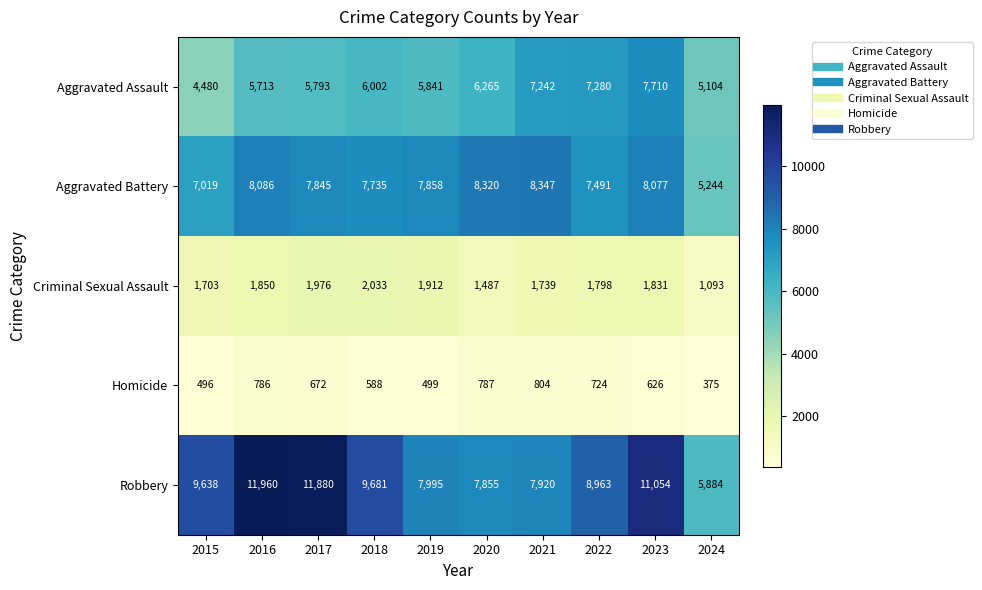

At how many categories does at least one series exceed 4632?

10